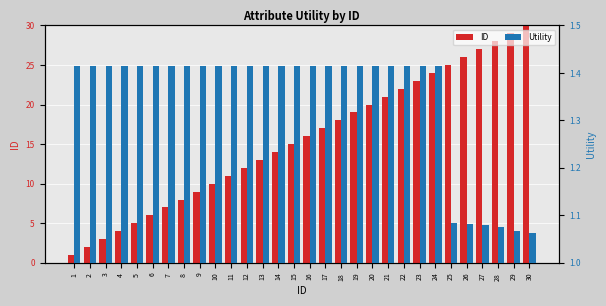

How many bars are there in each group?

2